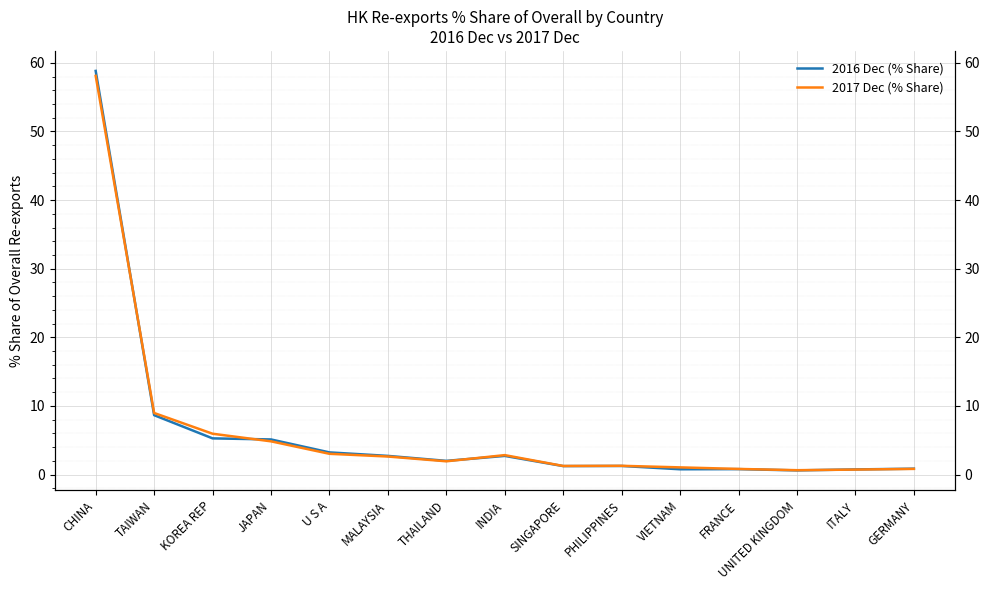

Rank the series at U S A from highest to lowest value.

2016 Dec (% Share), 2017 Dec (% Share)